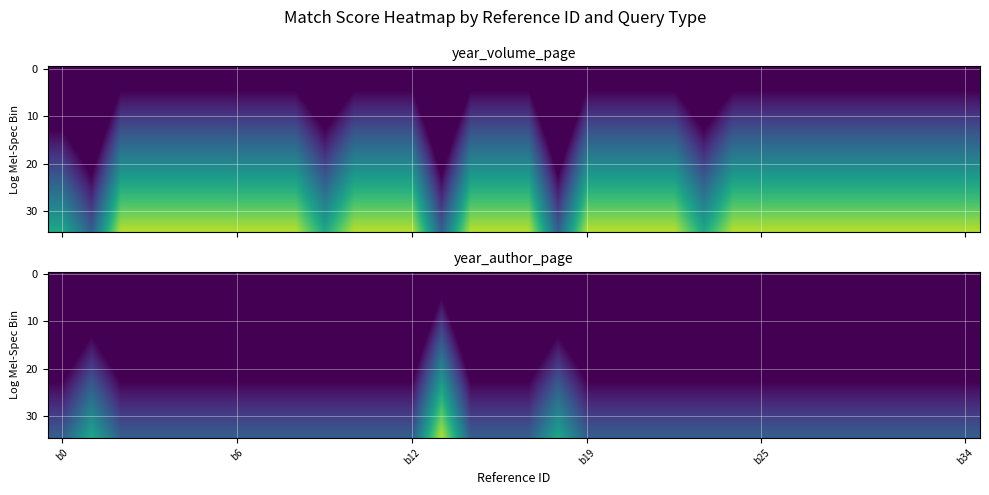

What is the total value across all series at 21?

1837.5